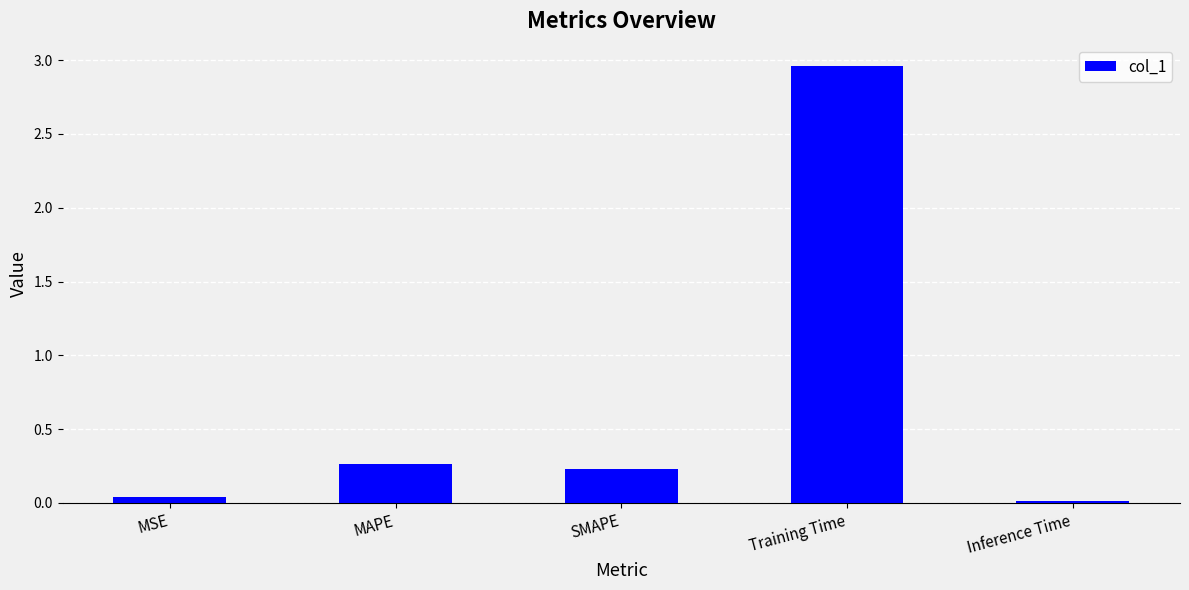

Count the number of data series in this chart.

1